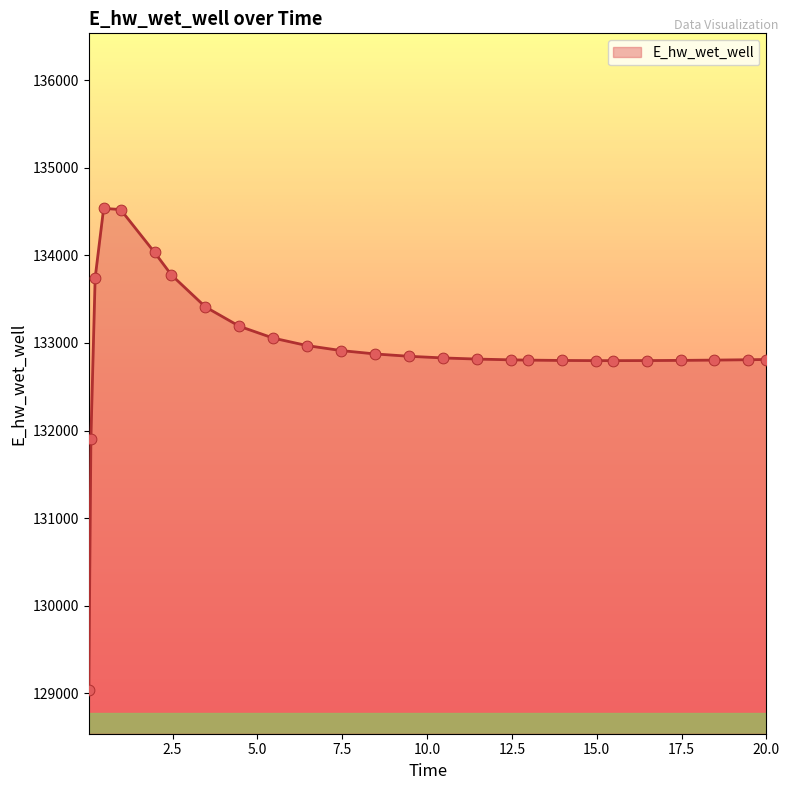

What is the difference between the maximum and minimum values?

5500.7